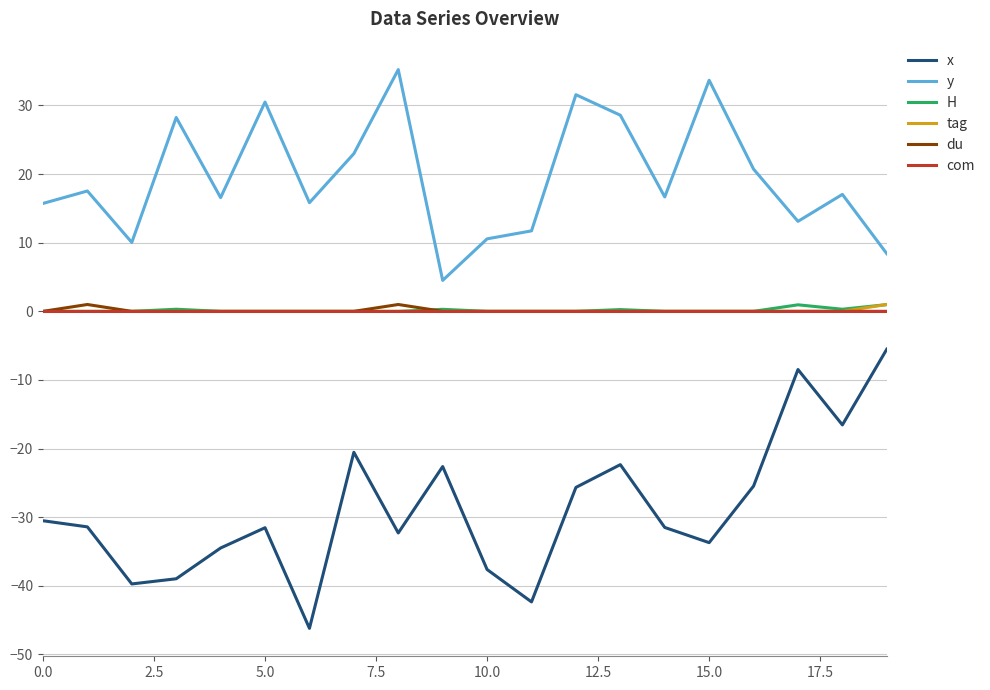

True or false: du and y cross at least once.

False